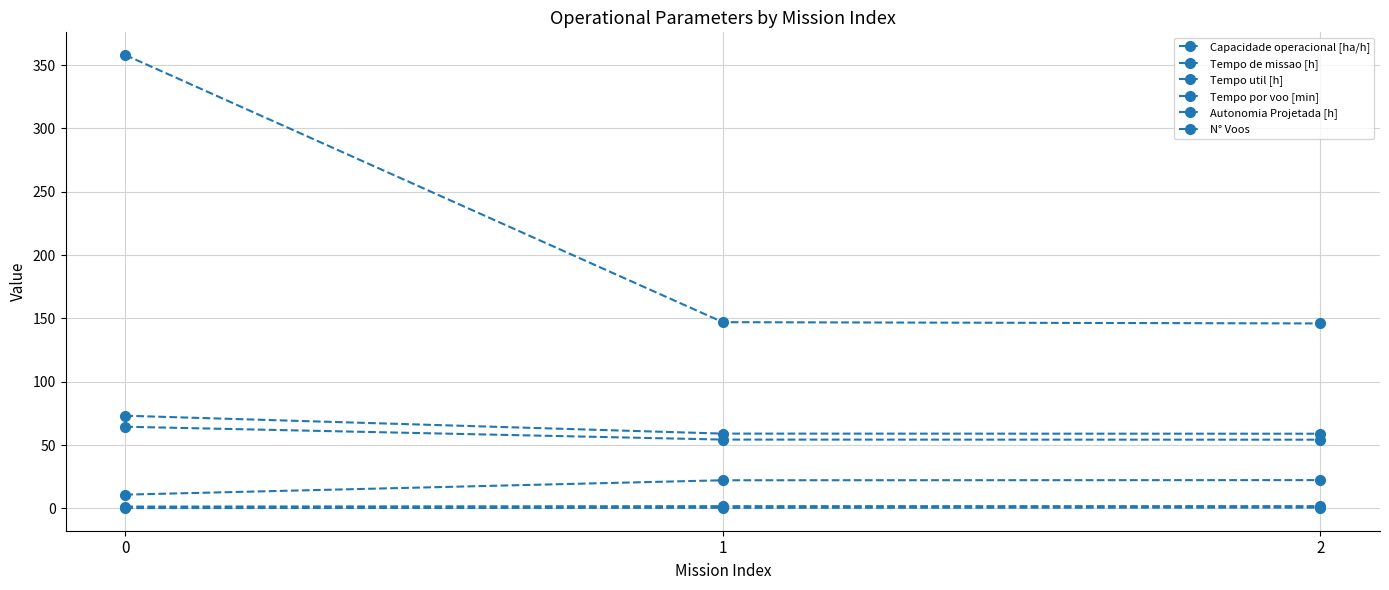

Does the chart have visible grid lines?

Yes